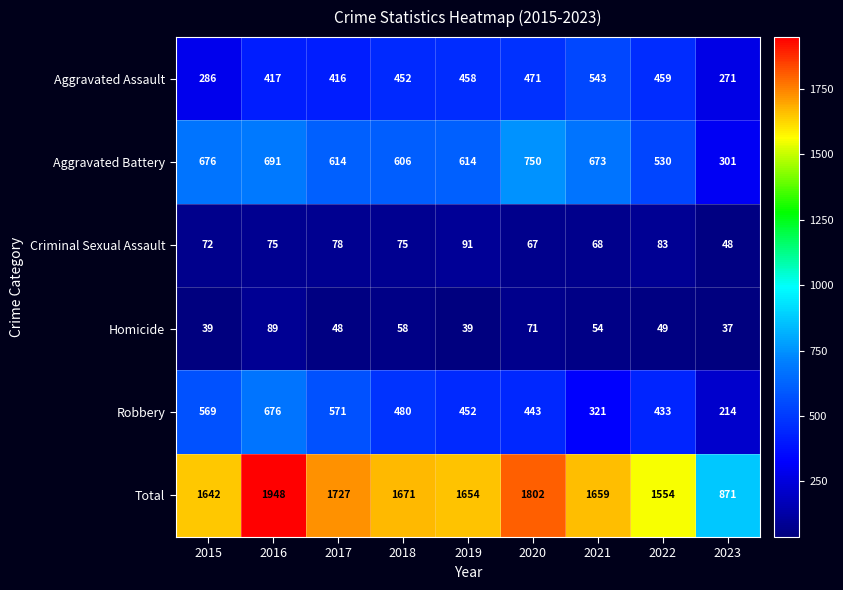

What is the minimum value shown in the chart?

37